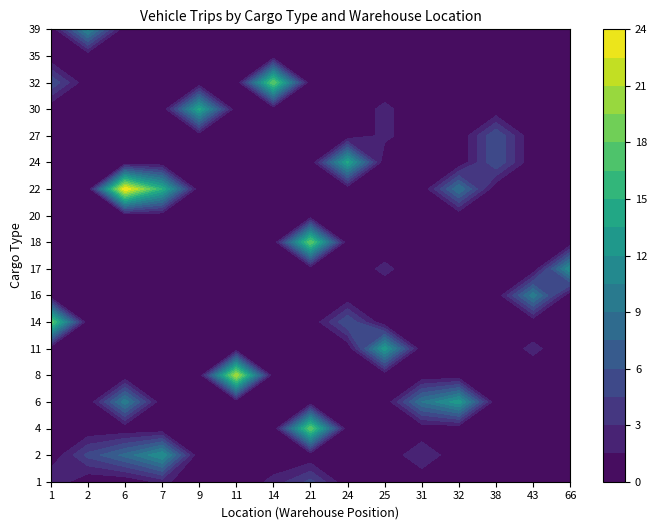

What is the average value of the 14 series?

2